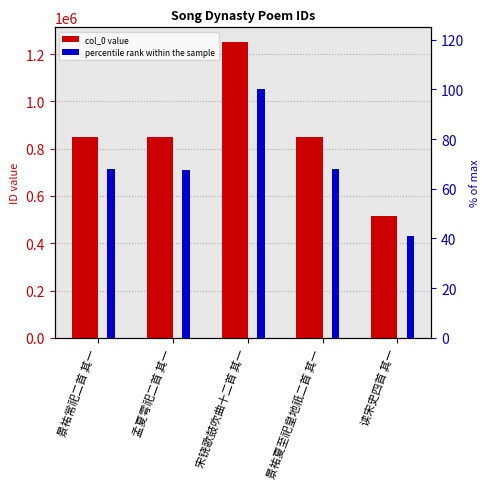

Which label corresponds to the smallest value in the chart?

读宋史四首 其一